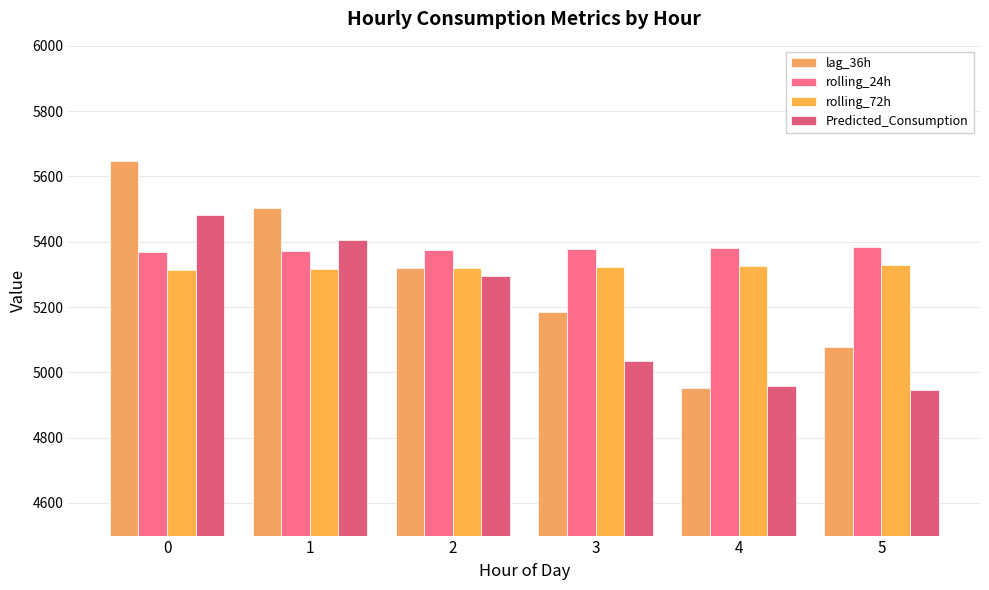

What is the difference between the lag_36h values at 2 and 3?

135.0